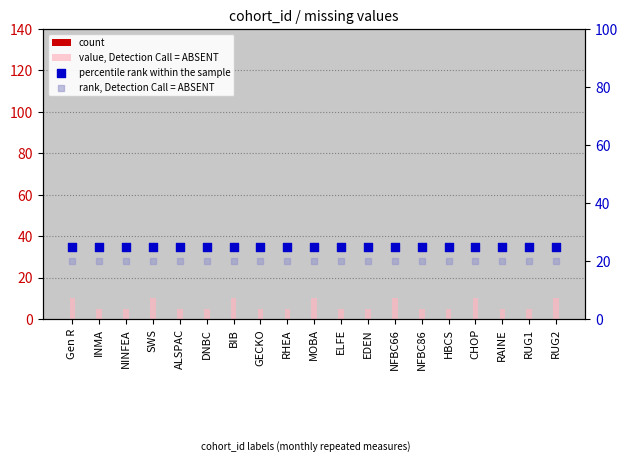

Which series reaches the maximum Y coordinate?

percentile rank within the sample